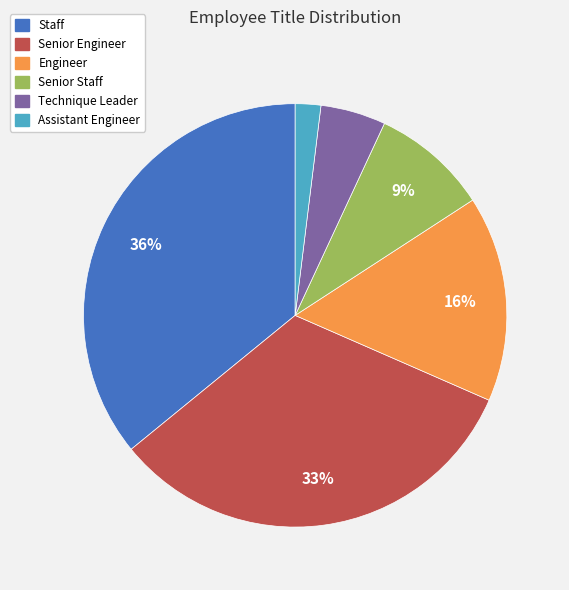

To the nearest percent, what is the difference between the Technique Leader and Staff slice percentages?

31%